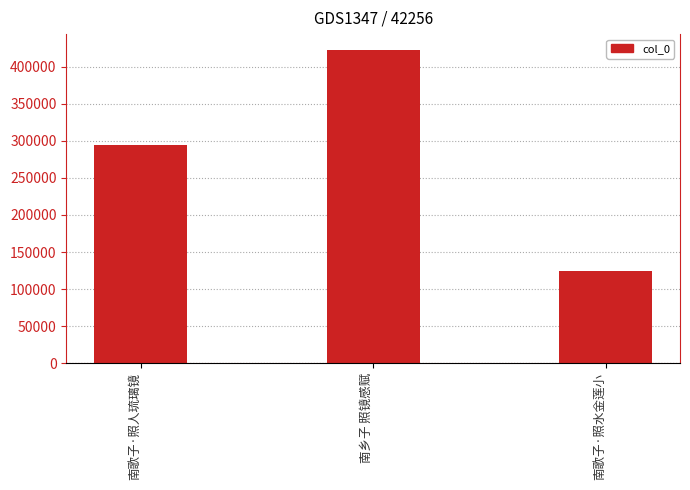

What is the label of the 3rd bar from the left?

南歌子·照水金莲小